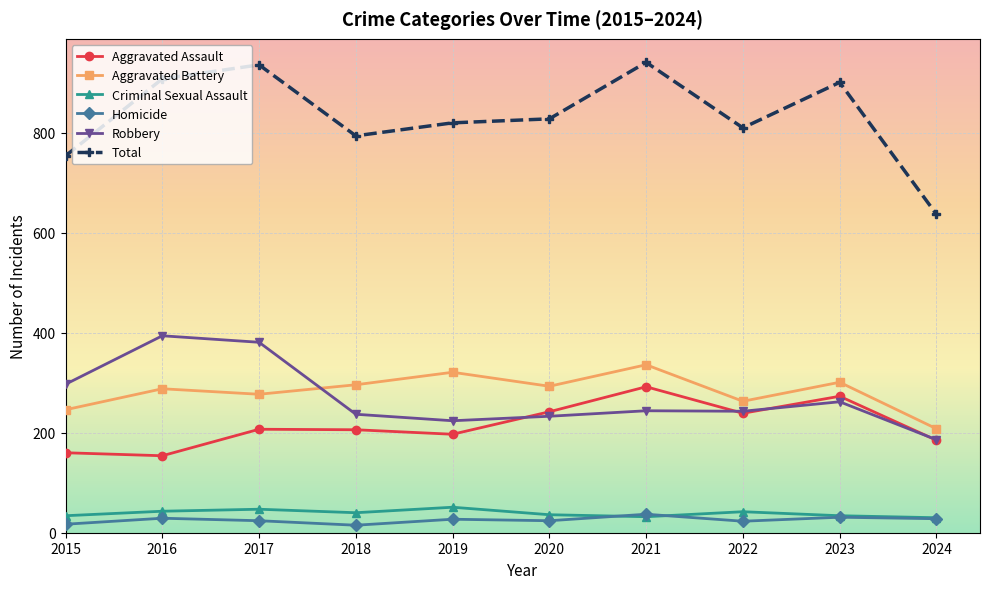

What is the smallest value displayed?

15